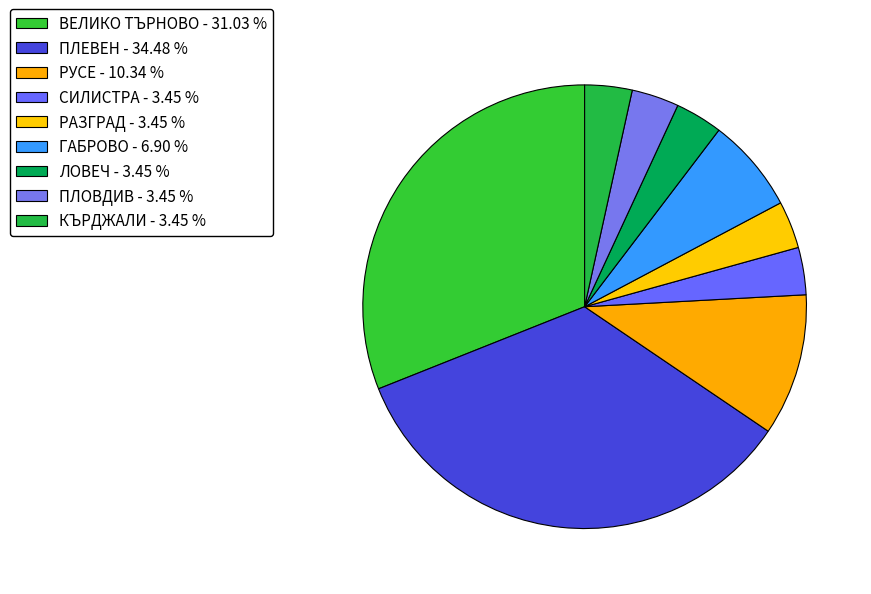

What is the change in value from ПЛЕВЕН to КЪРДЖАЛИ?

-9